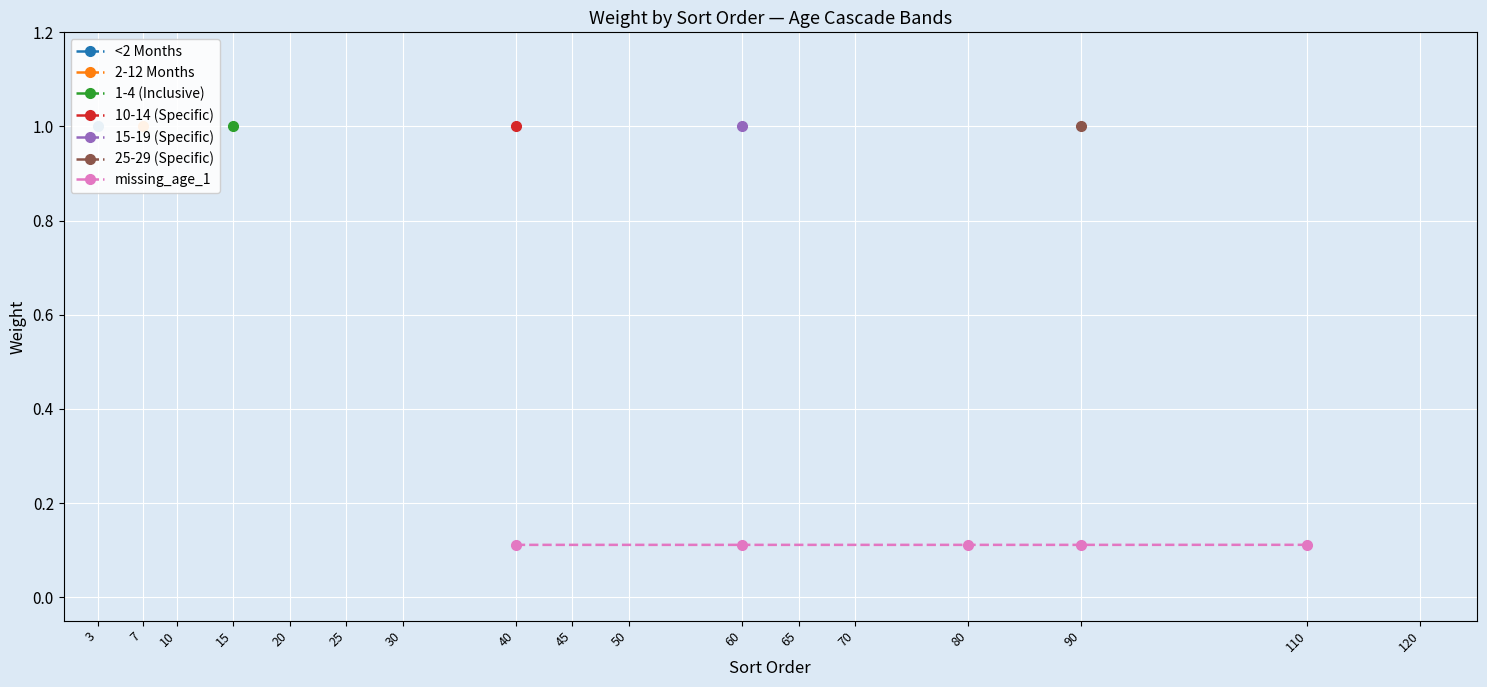

What is the value of the missing_age_1 point at the 3rd from the left?

0.1